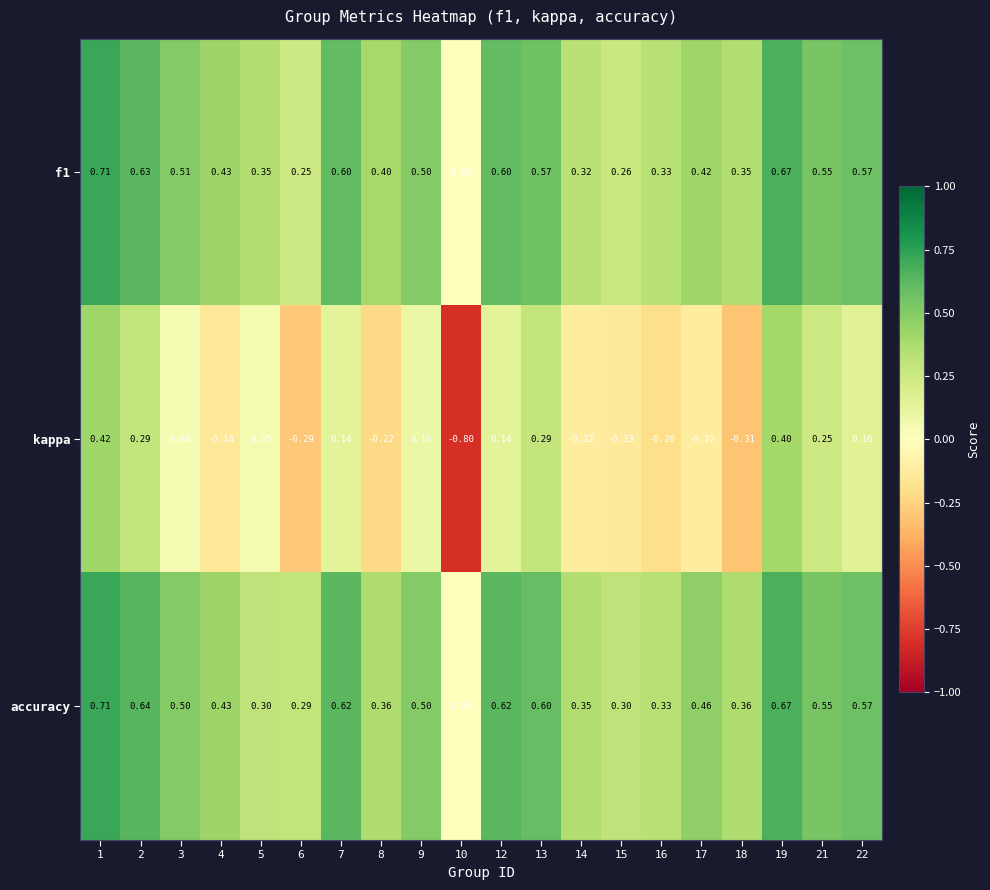

Between 19 and 22, which series saw the biggest shift?

kappa